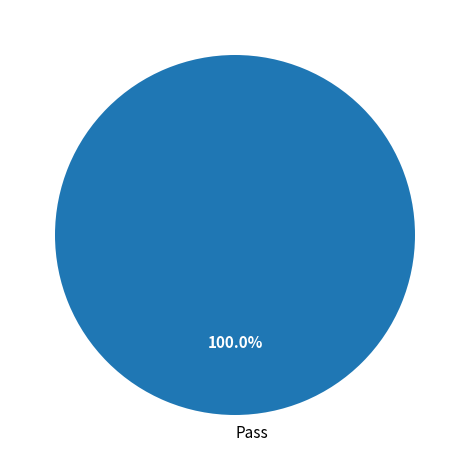

Does any single category account for the majority?

Yes